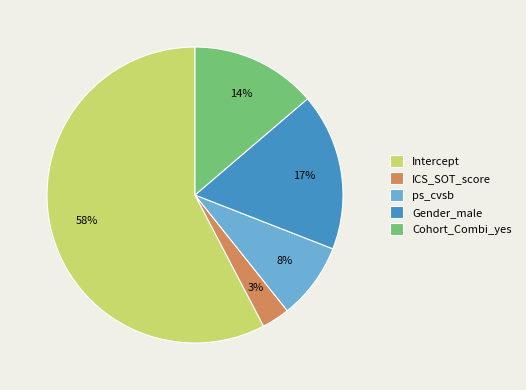

How many slices are in this pie chart?

5